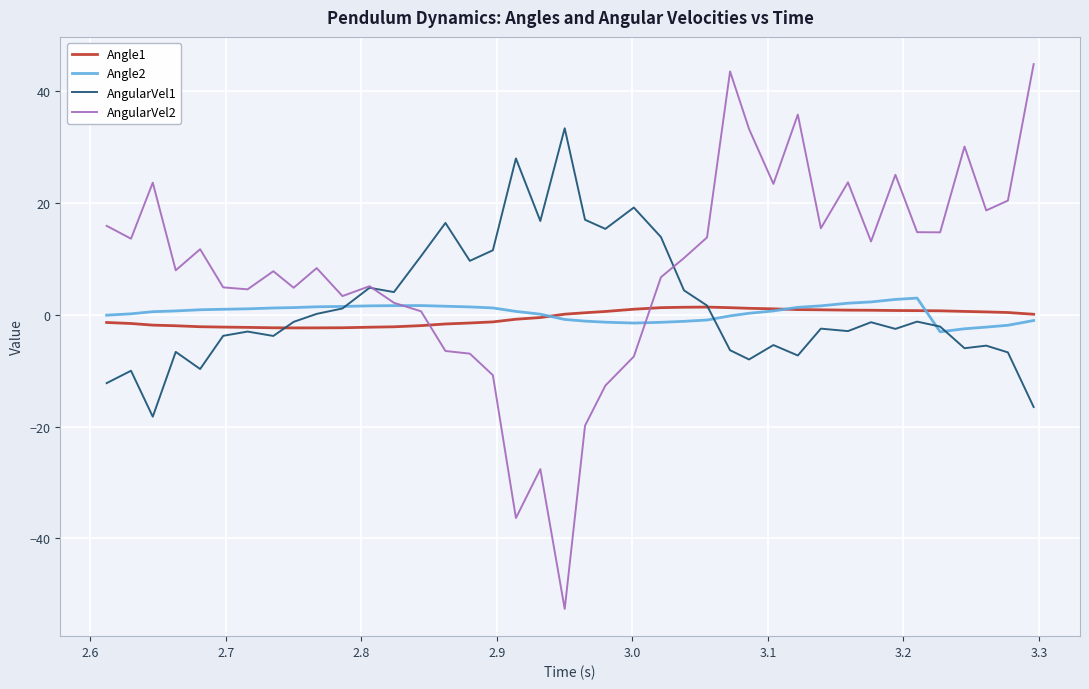

Which series has the largest total across all categories?

AngularVel2